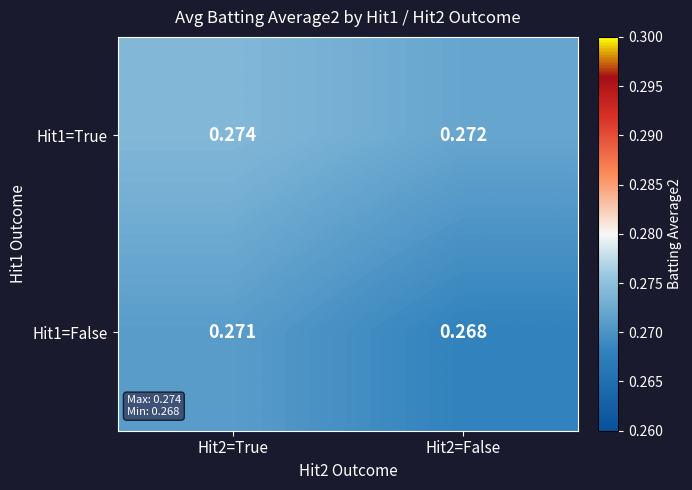

Rank the series by their maximum value, from highest to lowest.

Hit1=True, Hit1=False